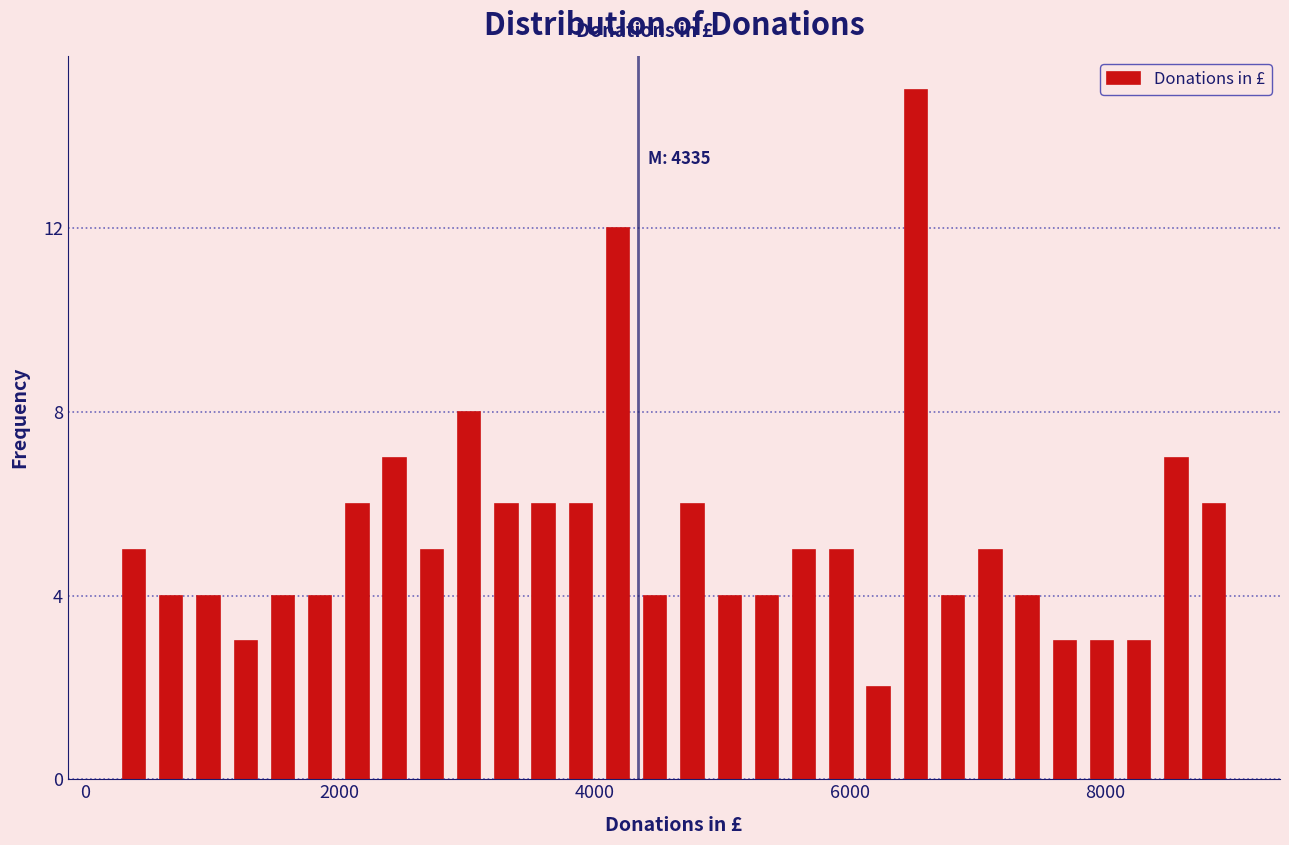

Around what value on the x-axis is the tallest bar? Give the approximate position of its centre, as read against the axis.

6600